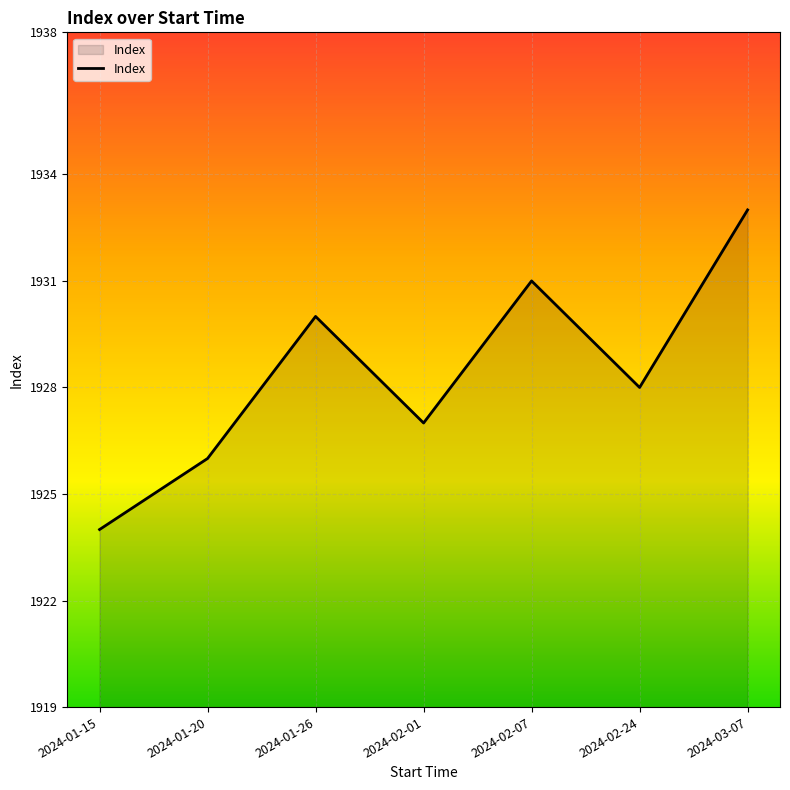

Is it true that the value at 2024-03-07 is 1933?

True